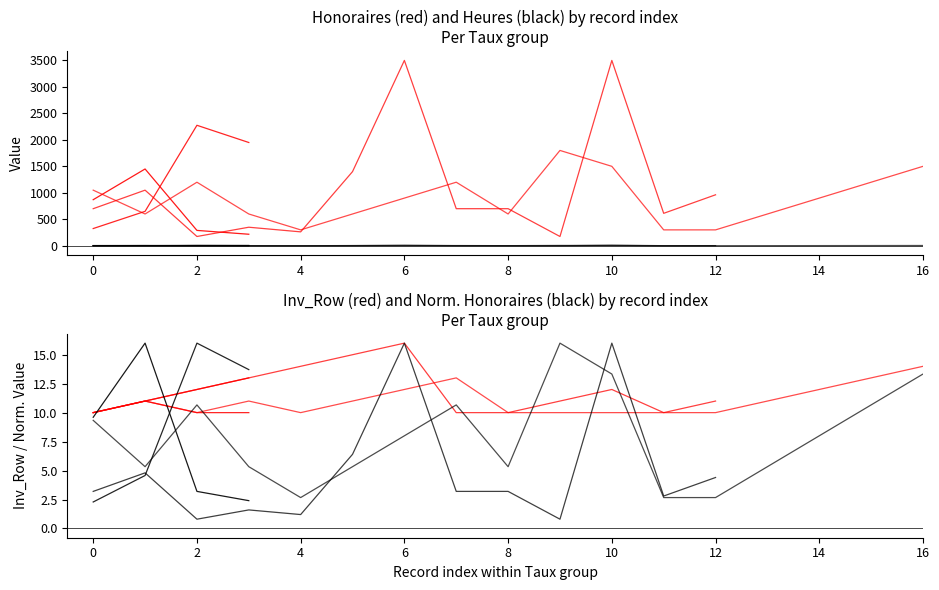

True or false: Avg Heures by Taux and Avg Inv_Row by Taux intersect in this chart.

False